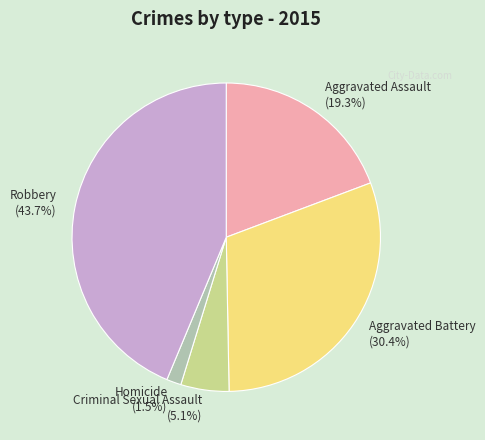

What is the total percentage of Robbery (43.7%) and Criminal Sexual Assault (5.1%)?

48.8%